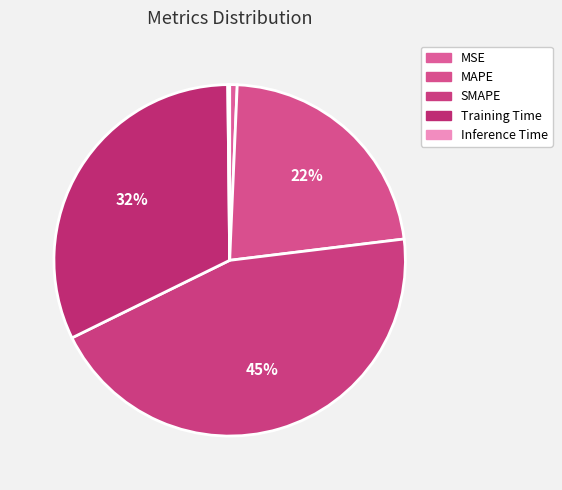

How many slices are in this pie chart?

5